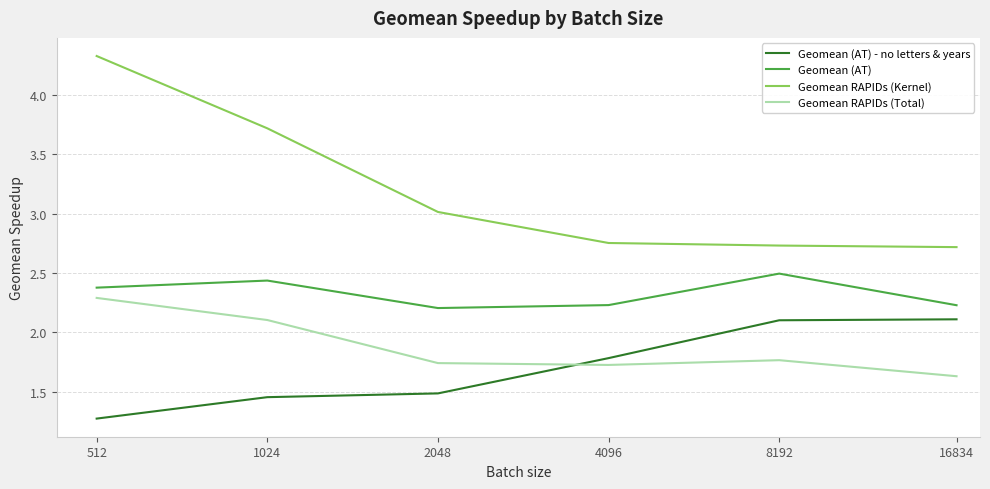

In Geomean RAPIDs (Total), how many points are higher than both neighbors (excluding endpoints)?

1